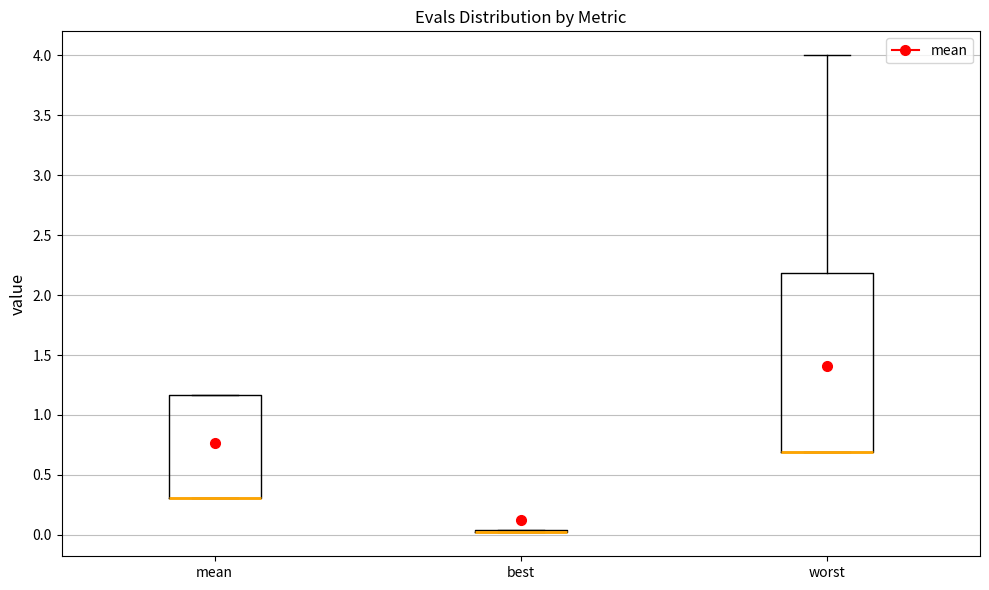

Reading left to right, read every box against the y-axis: the position of its median line, the range the box covers, and the ends of its whiskers. The values are not printed on the chart, so give them approximately, as read against the axis.

mean: median 0.30 (drawn on the box's lower edge), box 0.30 to 1.15, whiskers 0.30 to 1.15
best: box collapsed to a line at 0.00, whiskers 0.00 to 0.05
worst: median 0.70 (drawn on the box's lower edge), box 0.70 to 2.20, whiskers 0.70 to 4.00